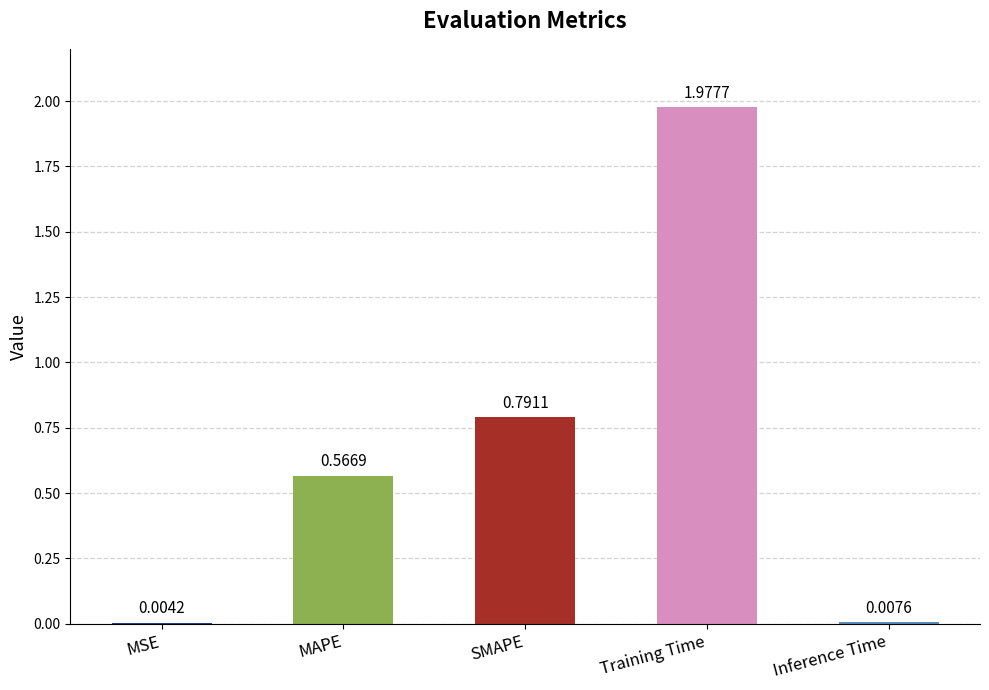

Which label corresponds to the largest value in the chart?

Training Time